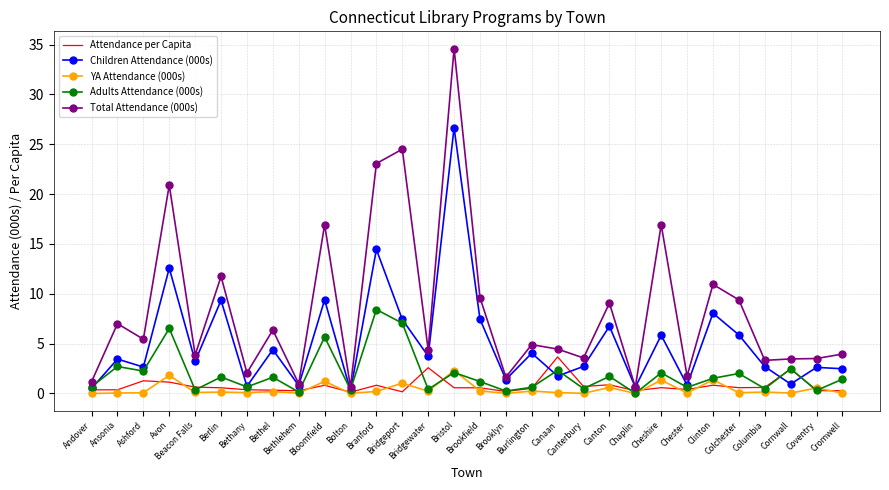

What is the greatest value displayed?

34.6